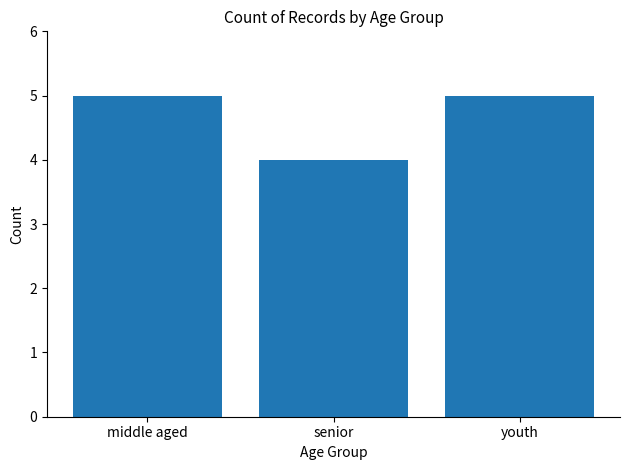

What is the approximate value at youth?

5